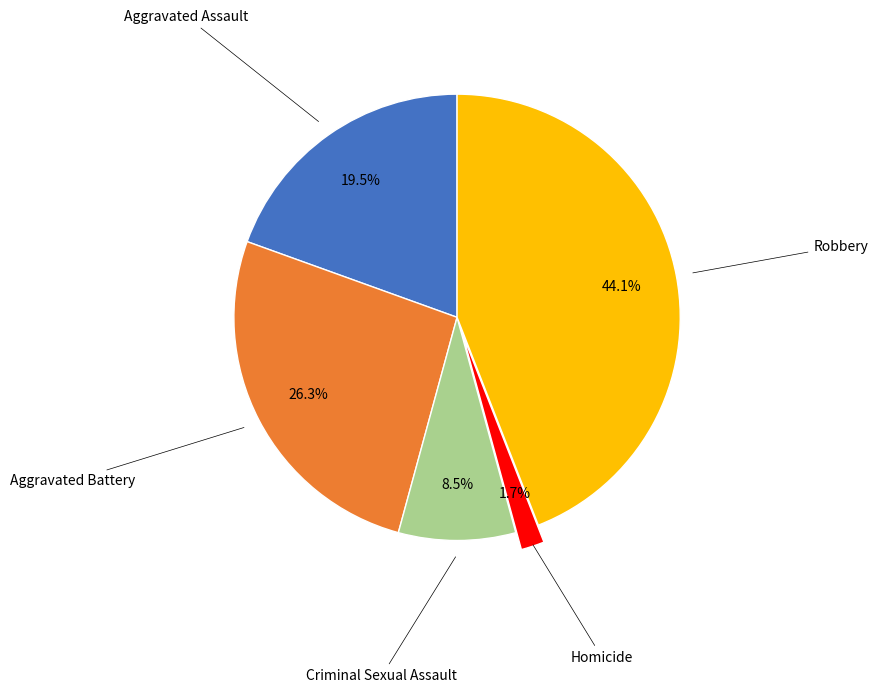

How many segments does this pie chart have?

5